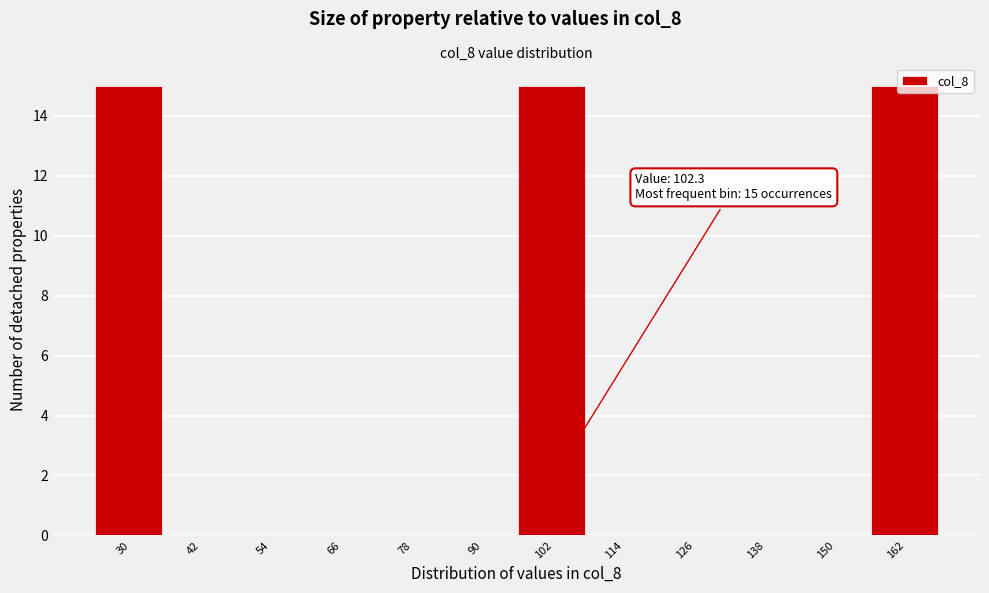

What is the maximum value shown in the chart?

15